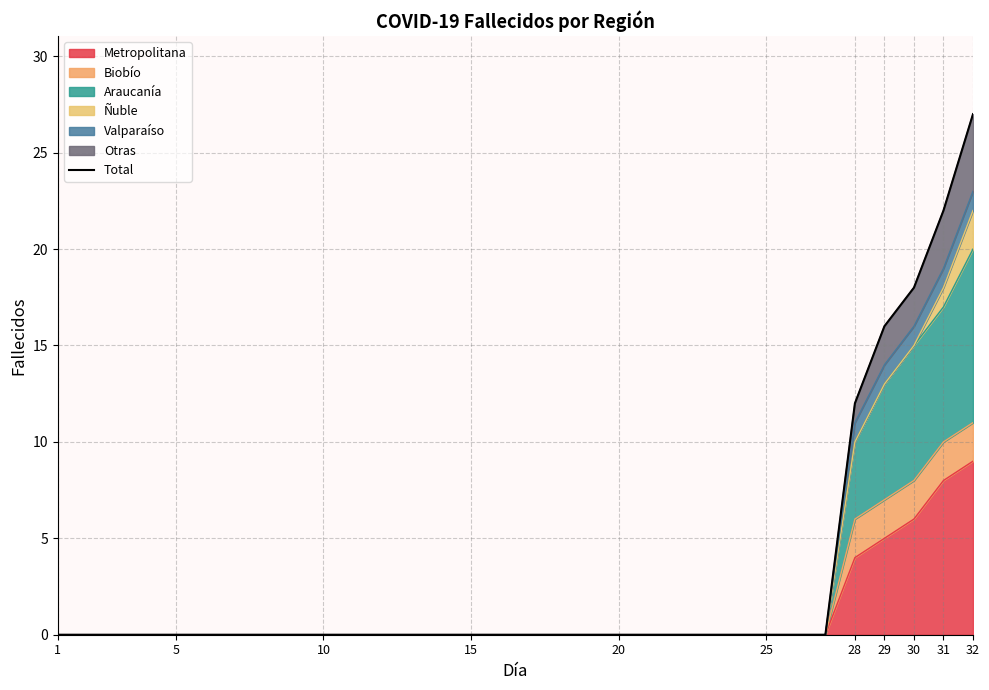

Reading left to right, transcribe all the data shown in this chart.

0	0	0	0	0	0	0	0	0	0	0	0	0	0	0	0	0	0	0	0	0	0	0	0	0	0	0	12	16	18	22	27